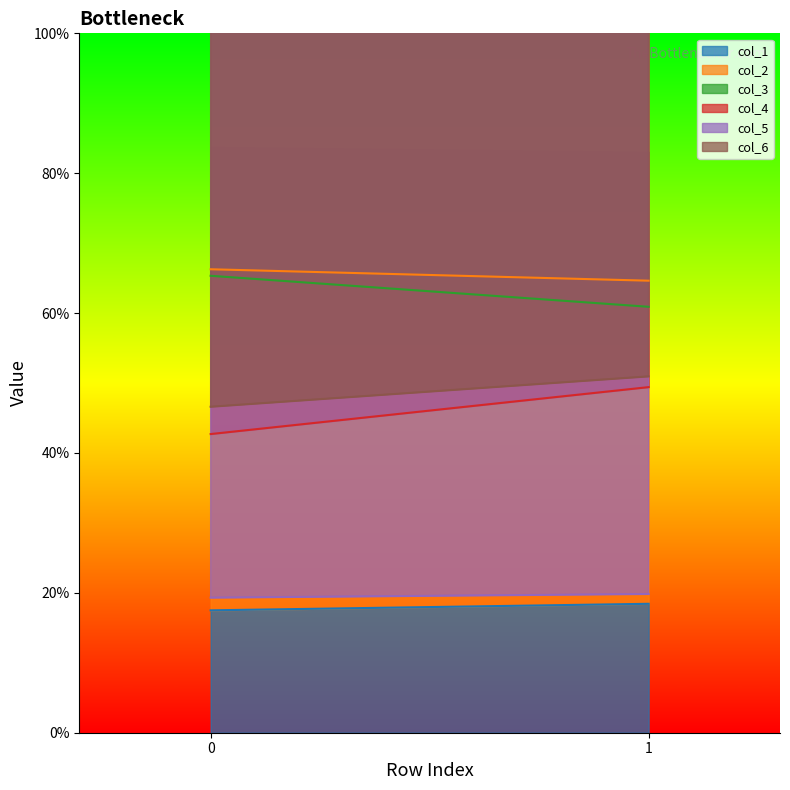

Between 1 and 0, which is larger?

1